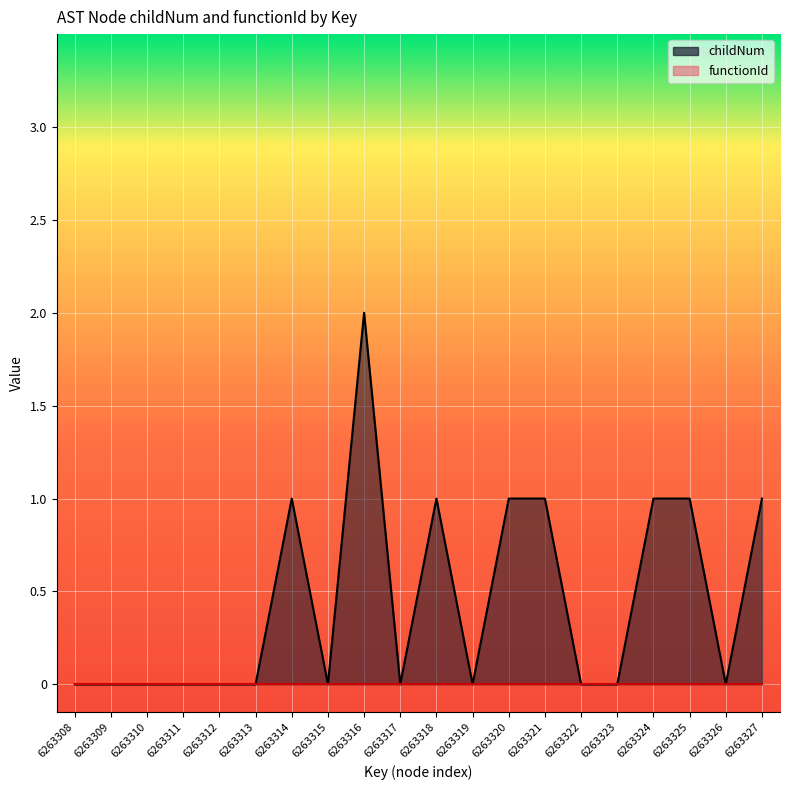

Rank the categories by value from lowest to highest.

6263308, 6263309, 6263310, 6263311, 6263312, 6263313, 6263315, 6263317, 6263319, 6263322, 6263323, 6263326, 6263314, 6263318, 6263320, 6263321, 6263324, 6263325, 6263327, 6263316